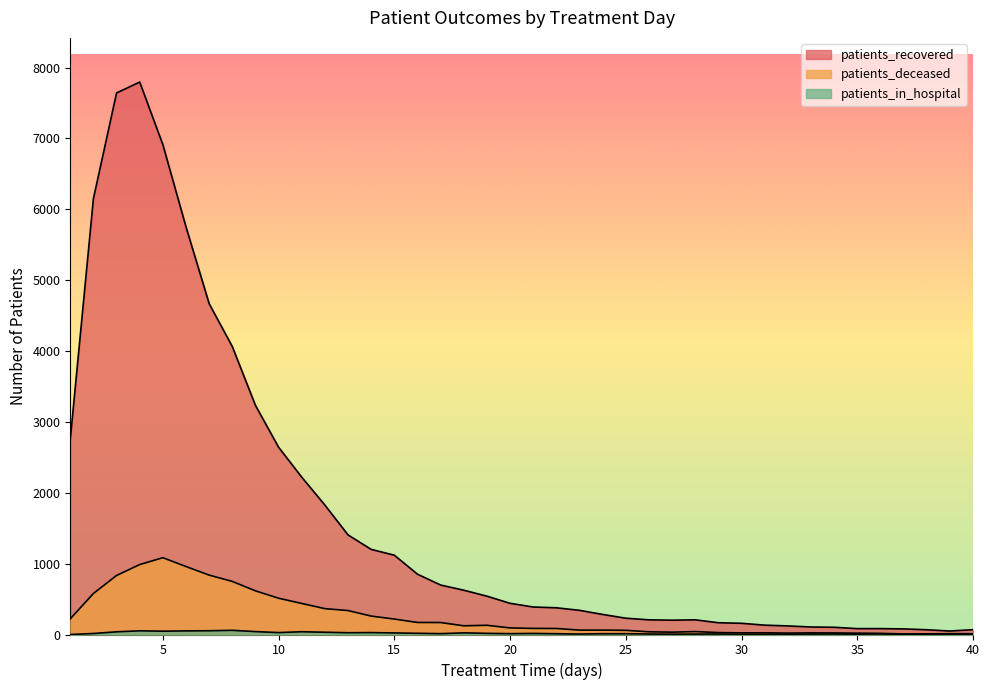

True or false: patients_deceased and patients_in_hospital cross at least once.

False